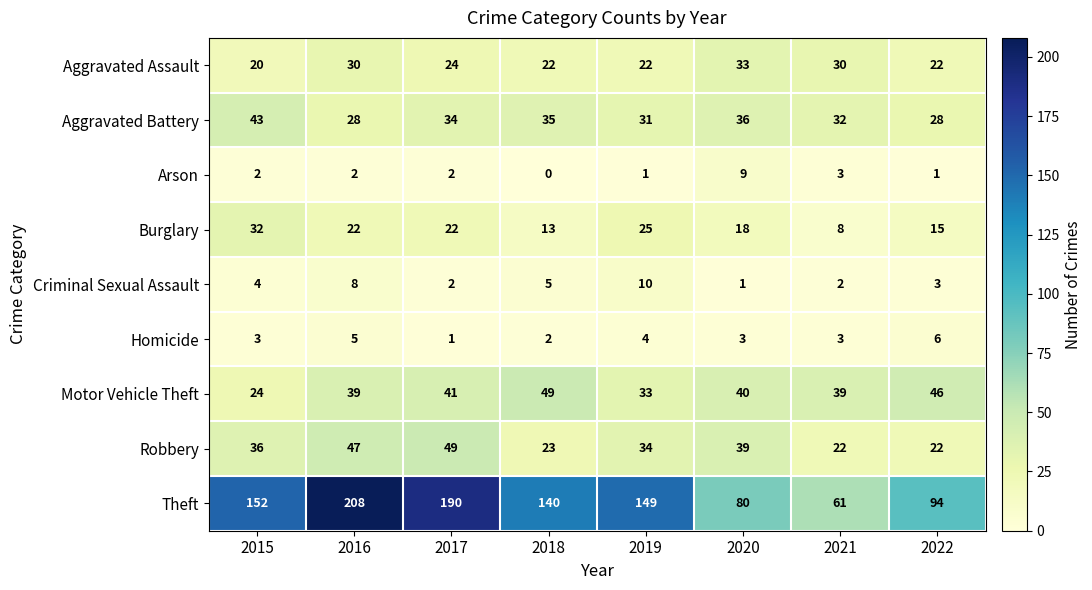

What is the spread (max minus min) of values at 2016?

206